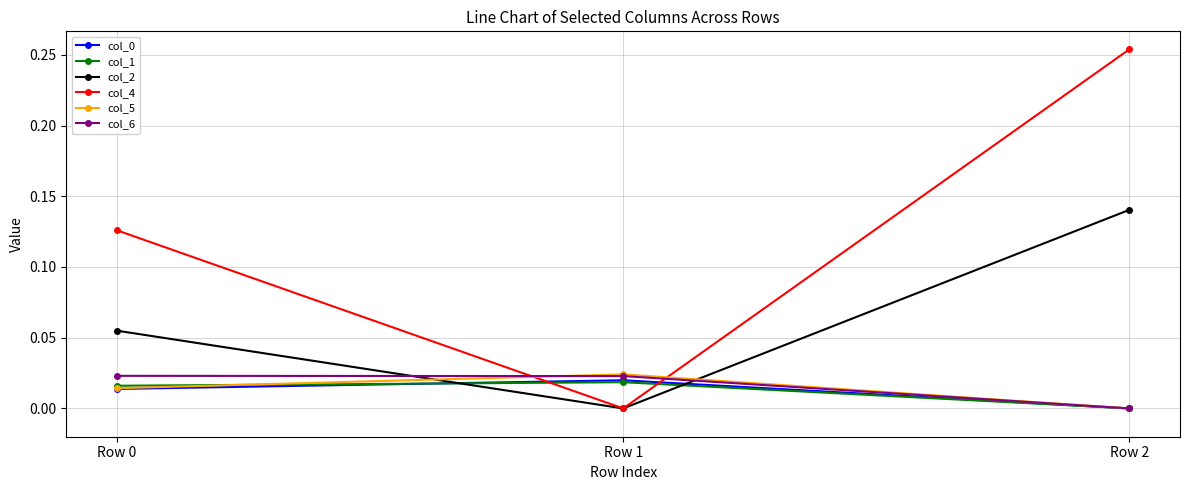

Does the chart have visible grid lines?

Yes